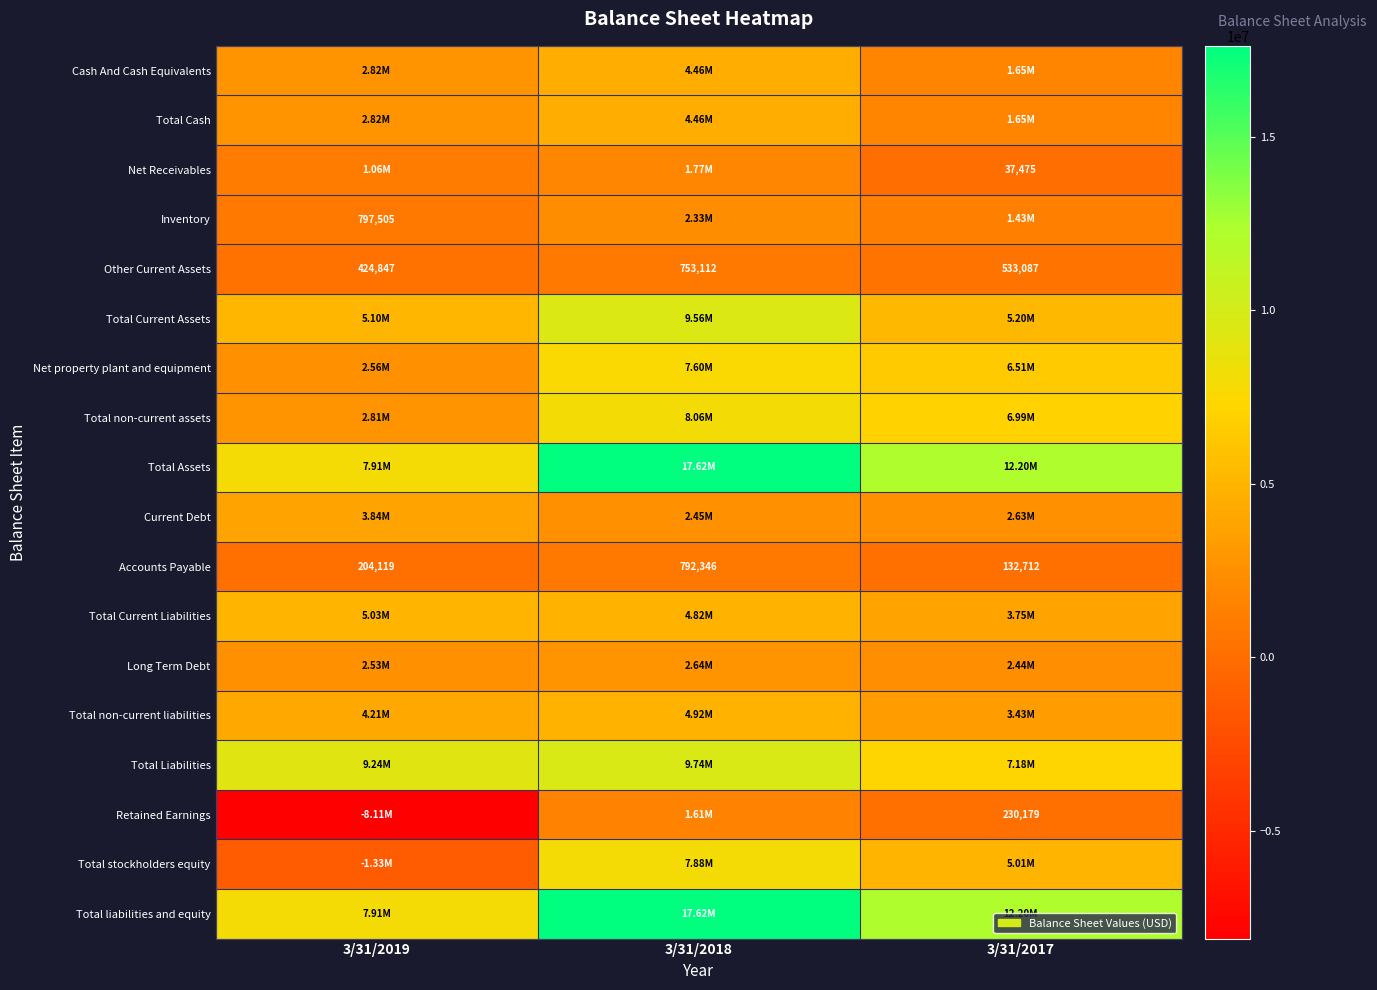

What is the difference between the Other Current Assets values at 3/31/2018 and 3/31/2019?

328265